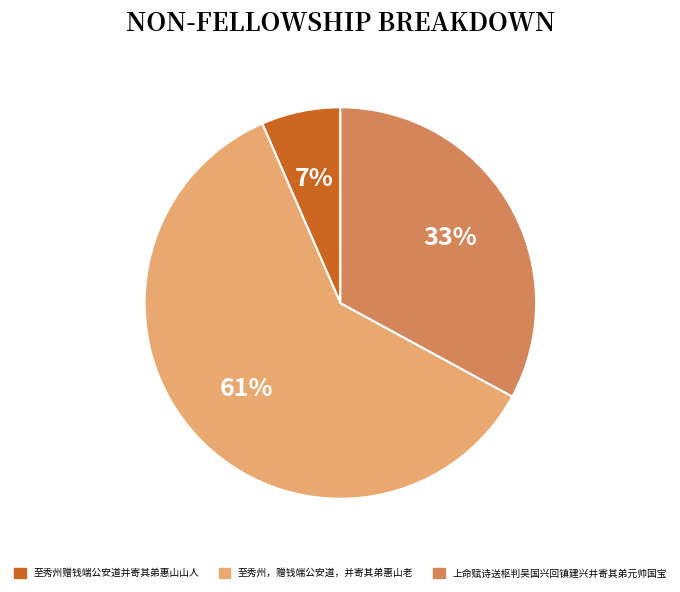

Which has a higher value, 上命赋诗送枢判吴国兴回镇建兴并寄其弟元帅国宝 or 至秀州，赠钱端公安道，并寄其弟惠山老?

至秀州，赠钱端公安道，并寄其弟惠山老